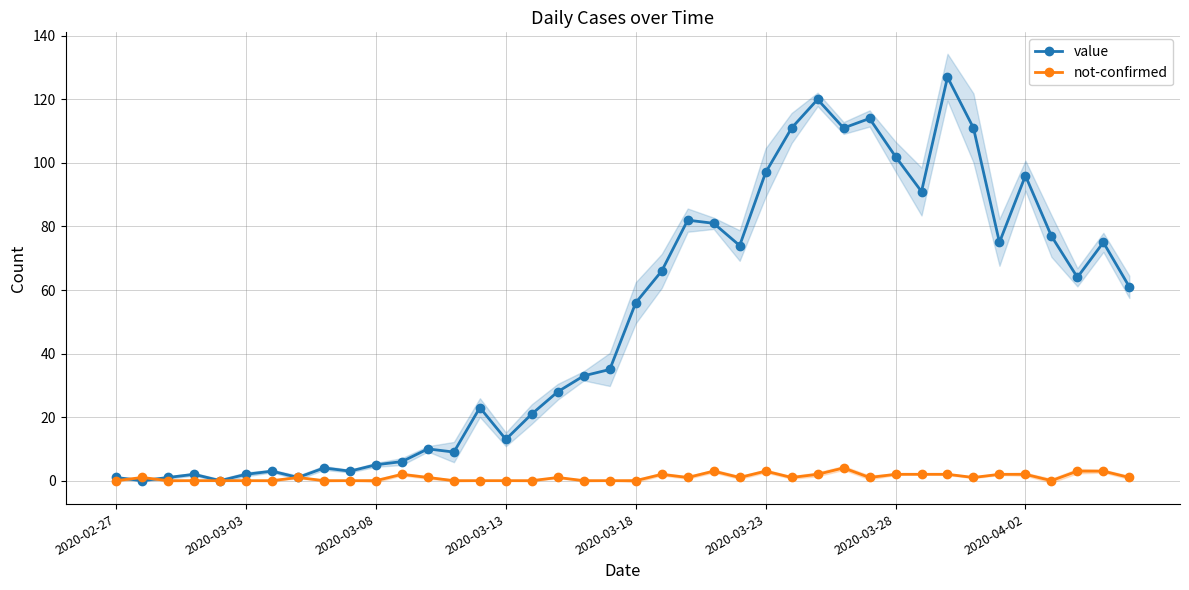

Which series has the largest range (max minus min)?

value